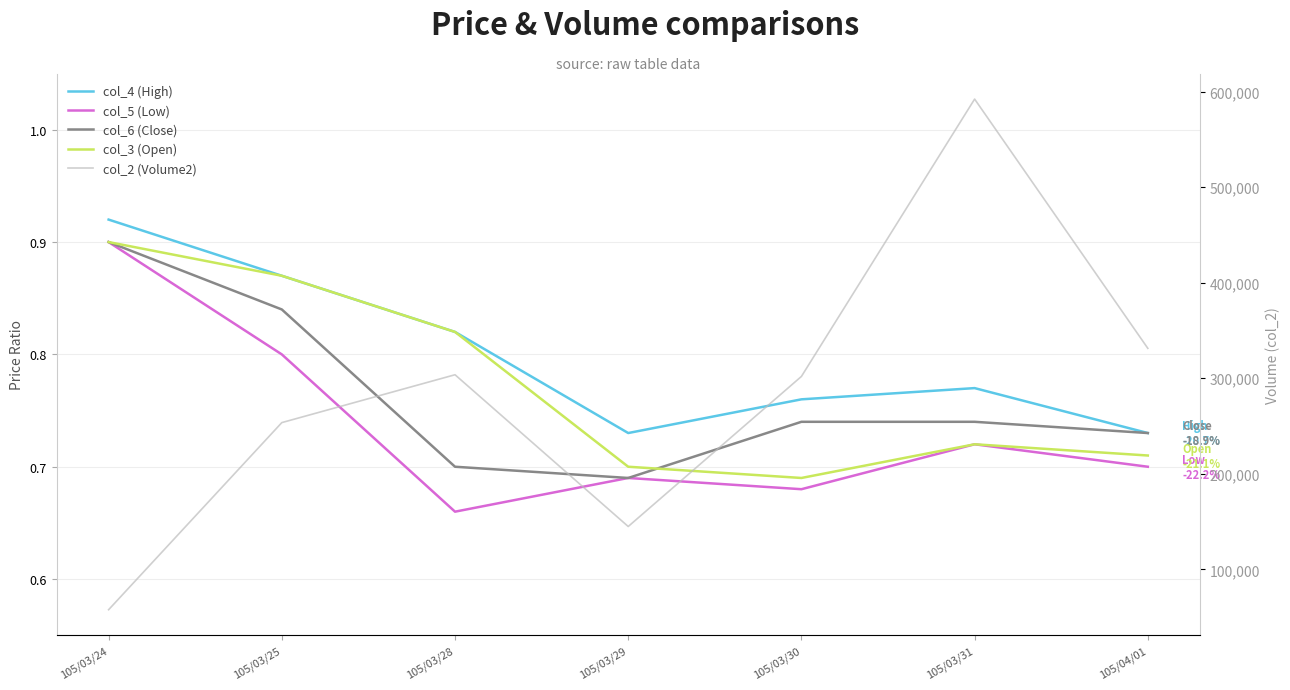

What is the difference between the maximum and second lowest values in the col_6 (Close) series?

0.2